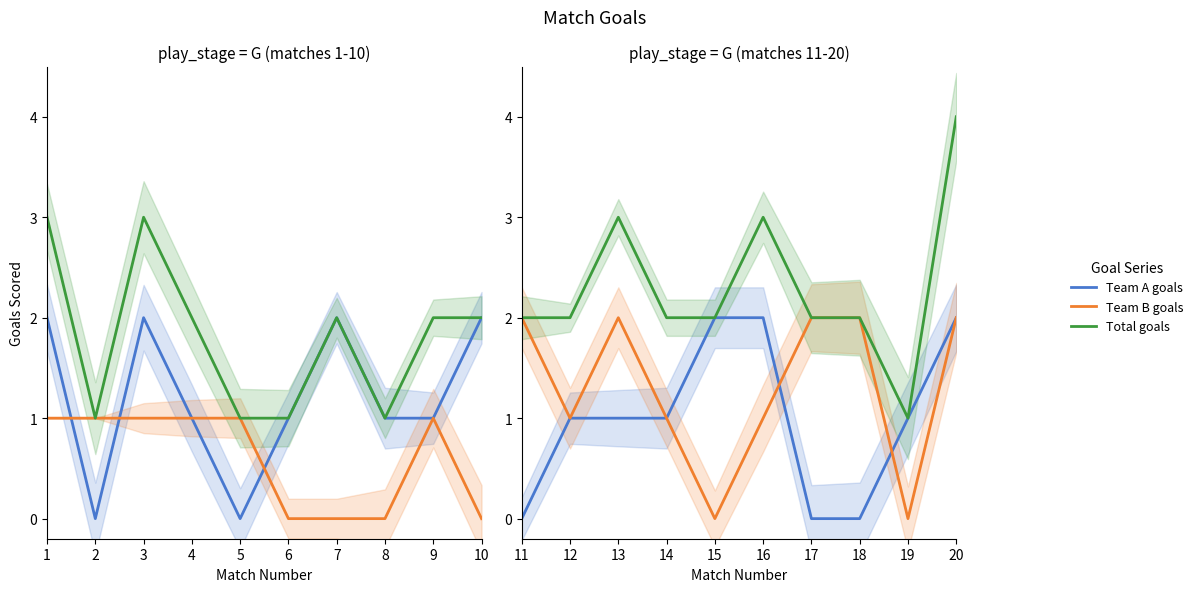

What is the difference between the maximum and minimum values in the Total goals series?

3